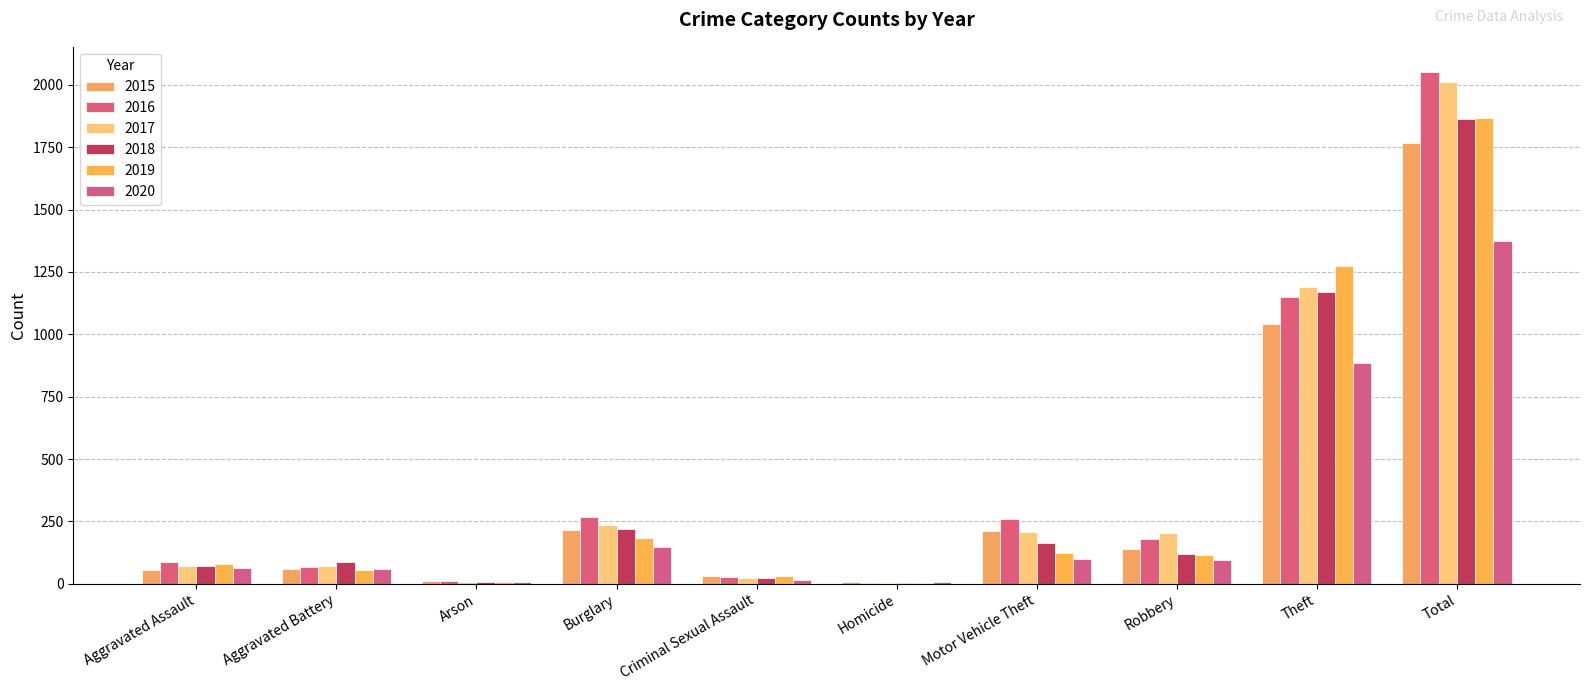

Reading left to right, transcribe all the data shown in this chart.

2015: 56	60	10	216	29	5	212	139	1041	1768
2016: 88	66	12	266	26	4	259	178	1151	2050
2017: 72	71	7	237	22	4	208	202	1188	2011
2018: 72	86	7	218	24	4	163	121	1170	1865
2019: 80	53	5	182	31	4	123	116	1272	1866
2020: 62	57	7	146	16	5	99	97	884	1373